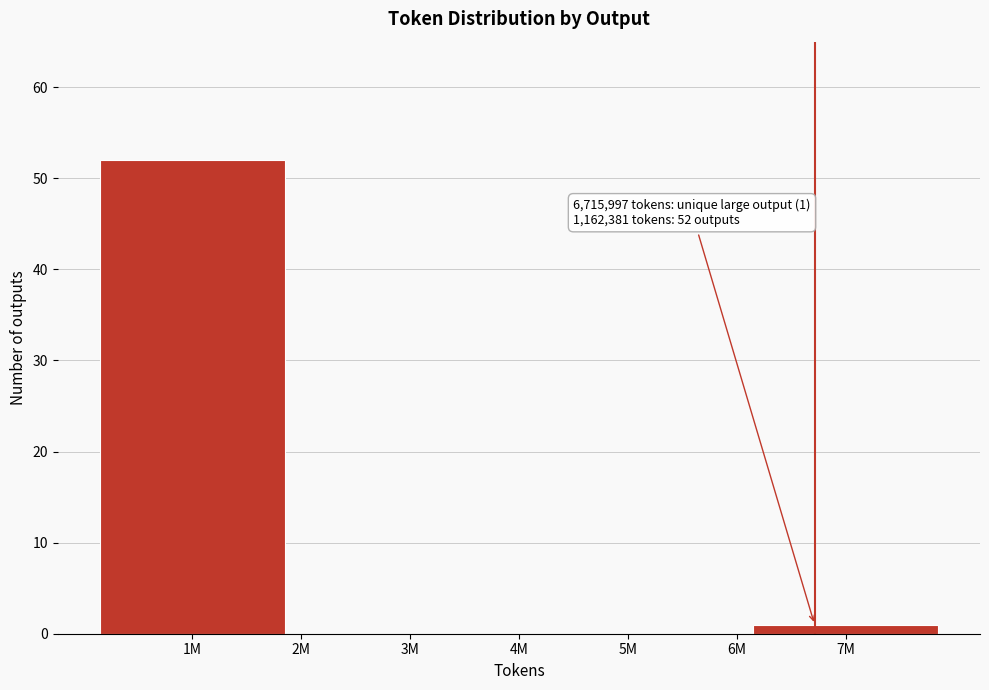

Reading left to right, extract all data points from this chart.

1M=52	3M=0	5M=0	7M=1